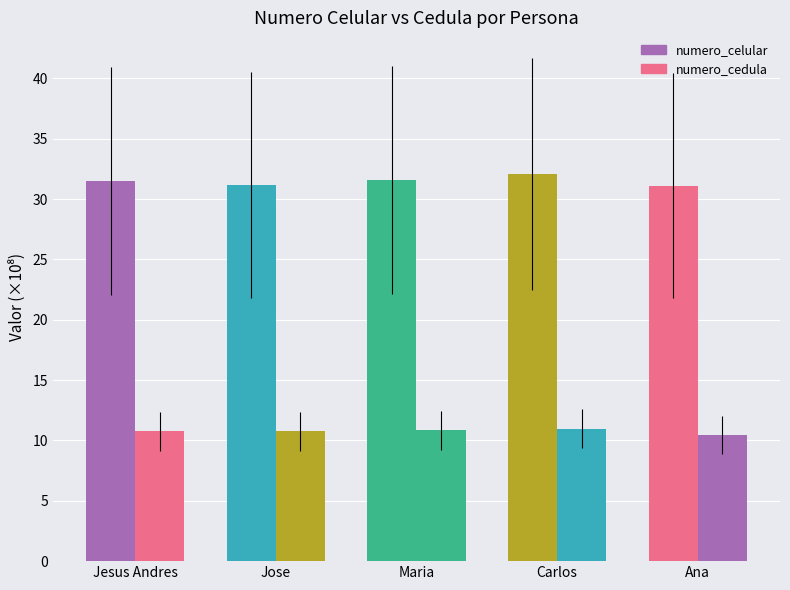

At Carlos, list the series in order from largest to smallest.

numero_celular, numero_cedula